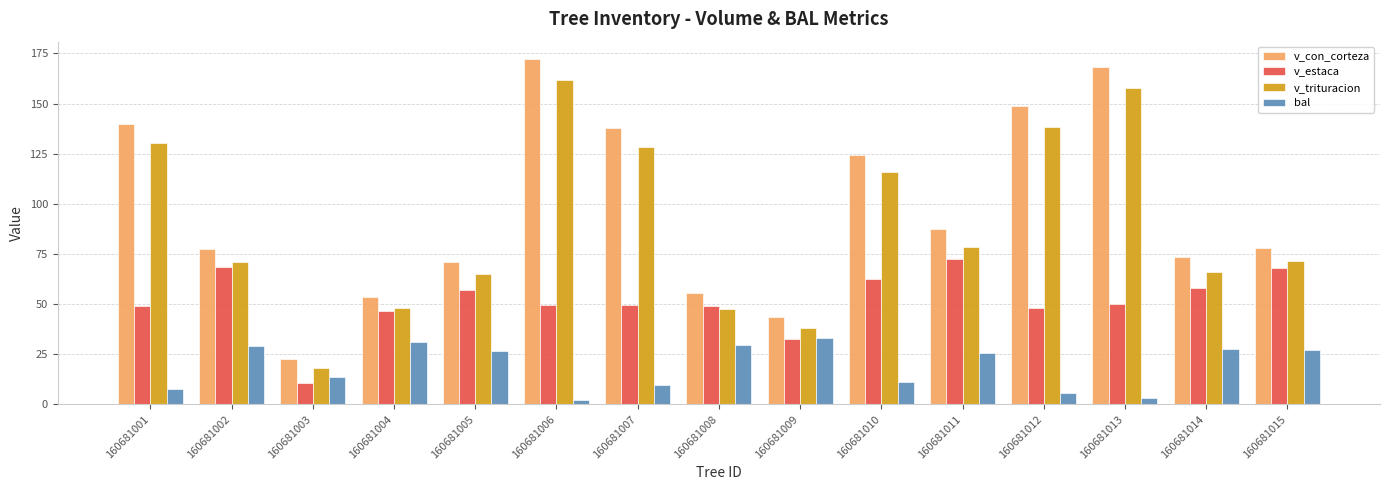

How many data points does each series have?

15